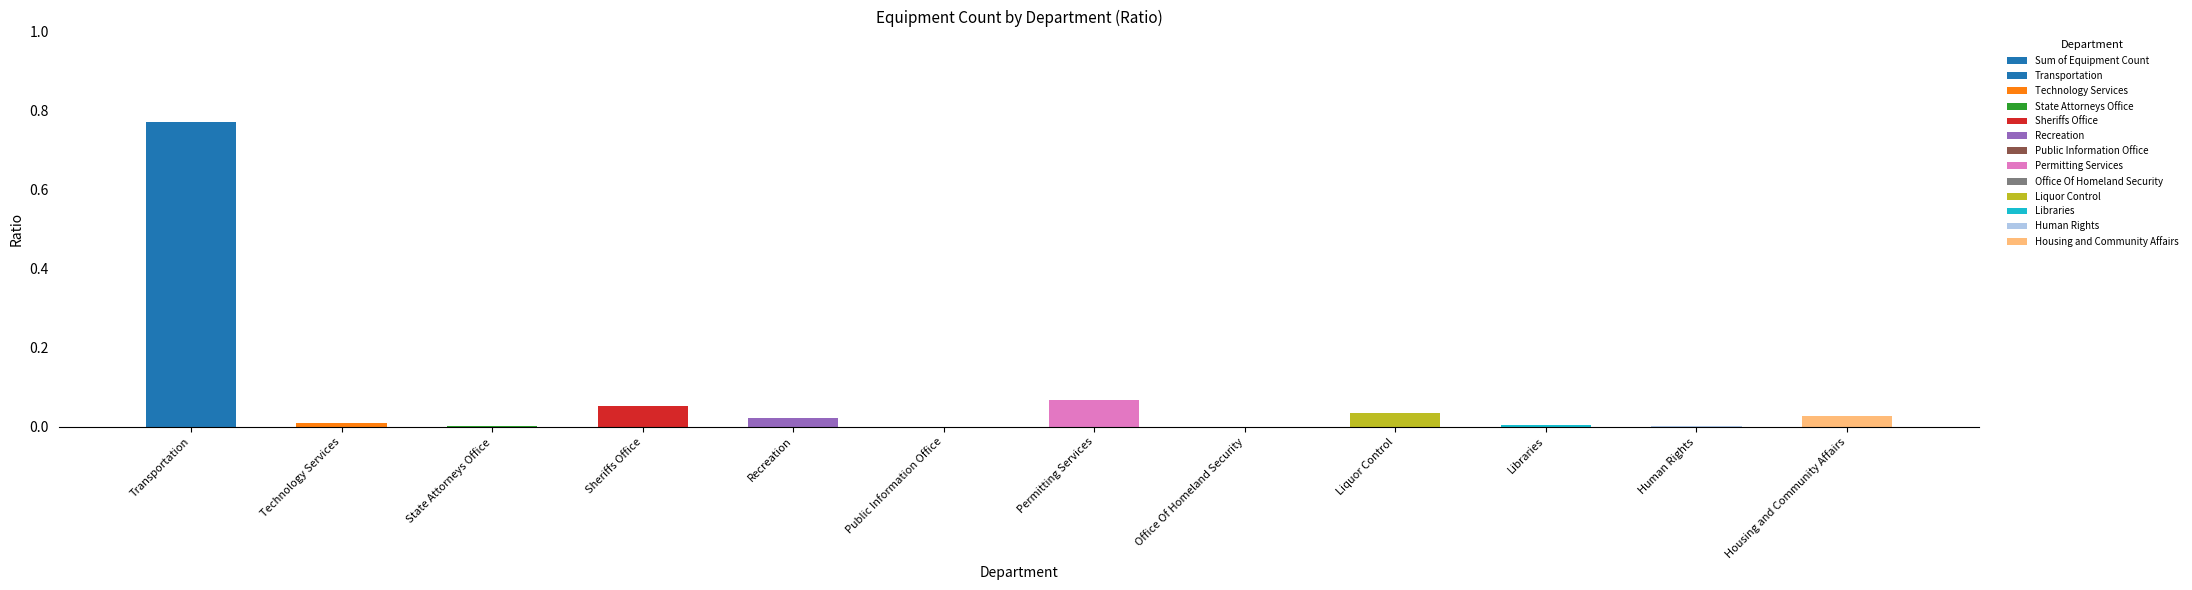

What is the label of the 4th bar from the left?

Sheriffs Office